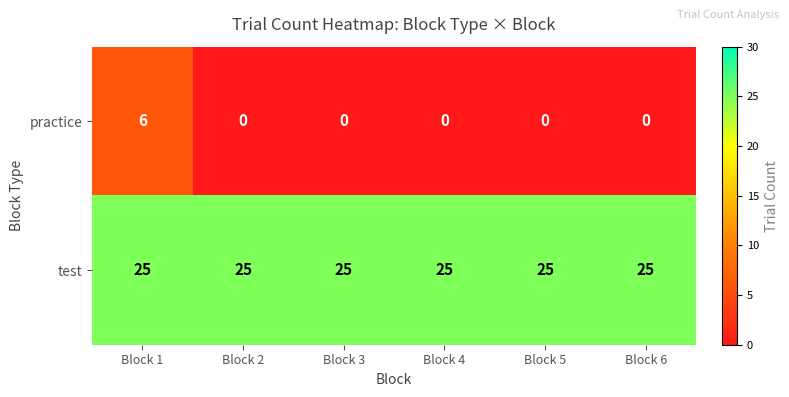

Which series has the widest spread of values?

practice